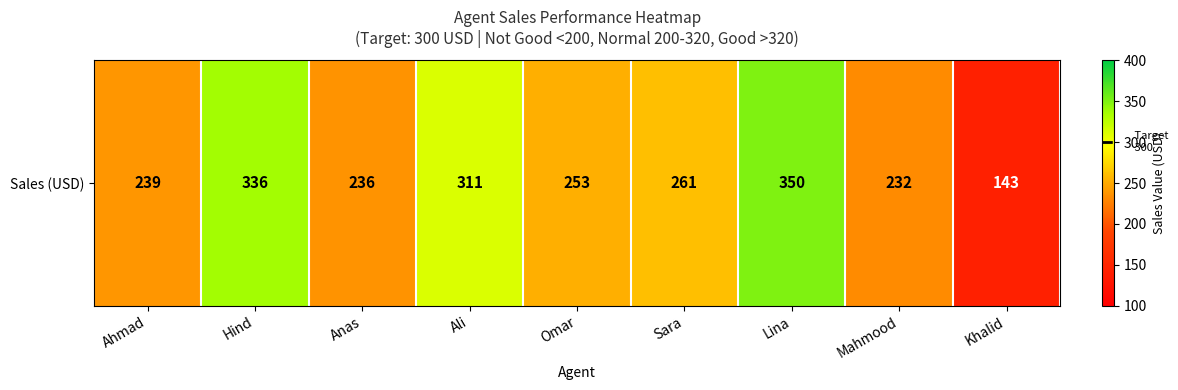

Reading right to left, what are all the values shown in this chart?

Khalid=143	Mahmood=232	Lina=350	Sara=261	Omar=253	Ali=311	Anas=236	Hind=336	Ahmad=239